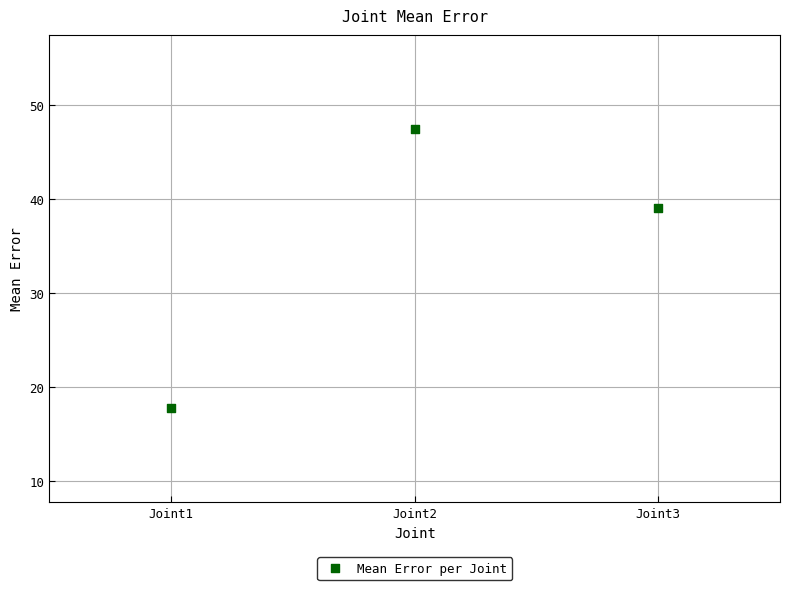

What Y value in the scatter plot is closest to 32?

39.0